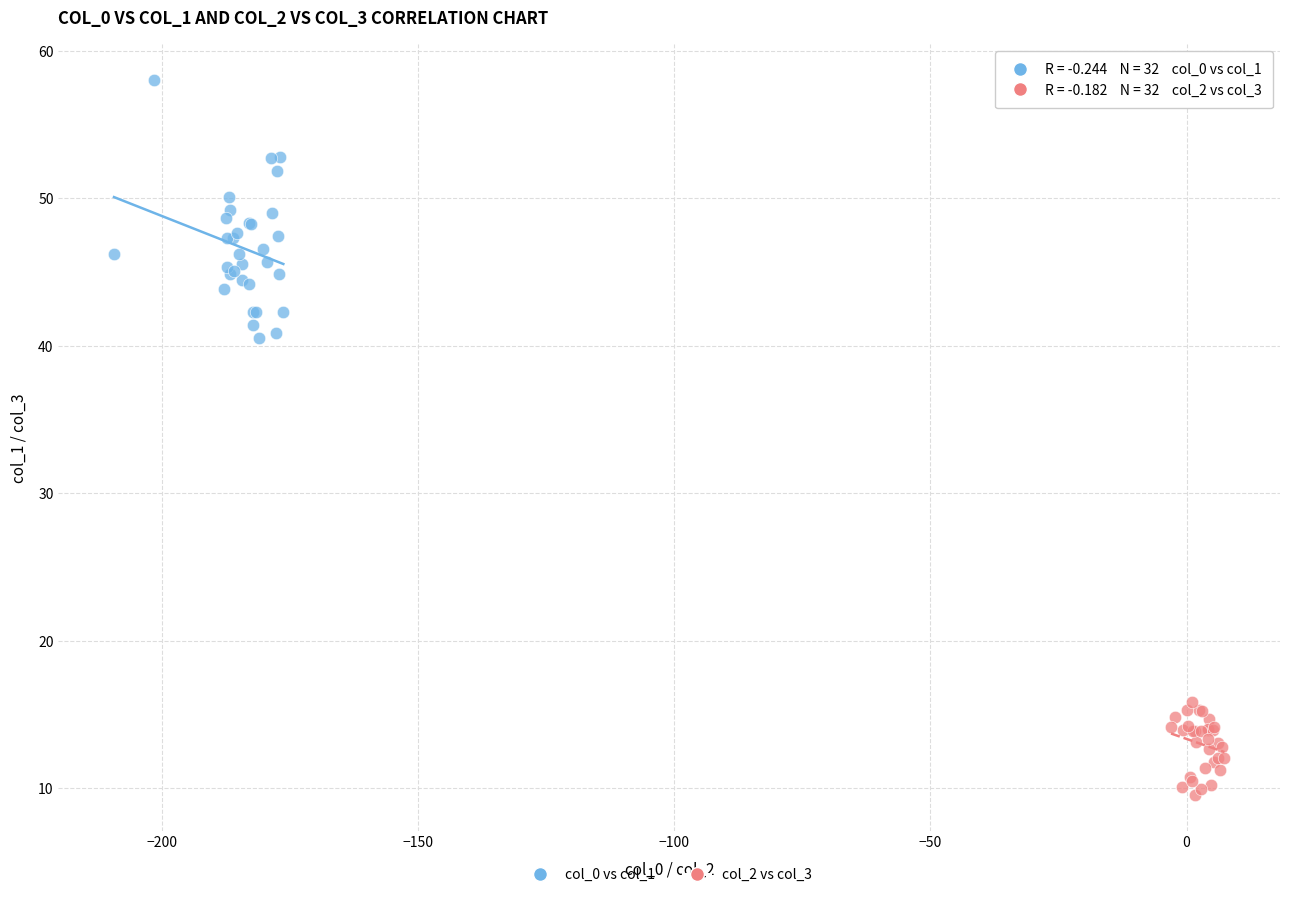

Which series contains the highest Y value?

col_0 vs col_1